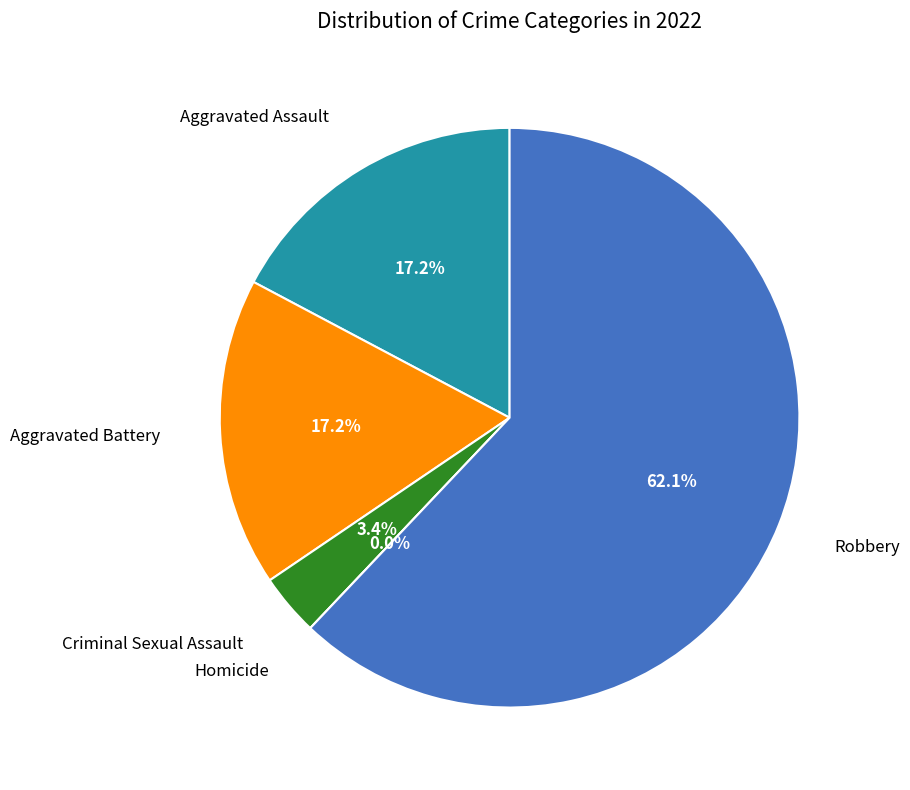

How many slices are in this pie chart?

5